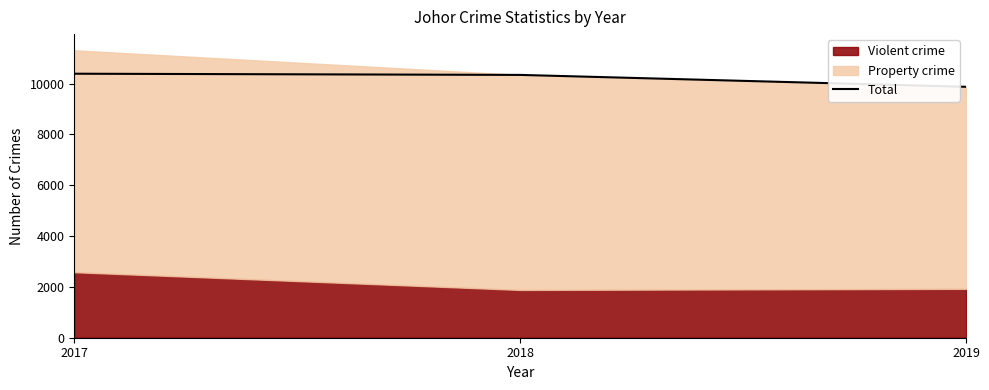

Reading left to right, list all the values displayed in this chart.

2017=10385	2018=10338	2019=9870